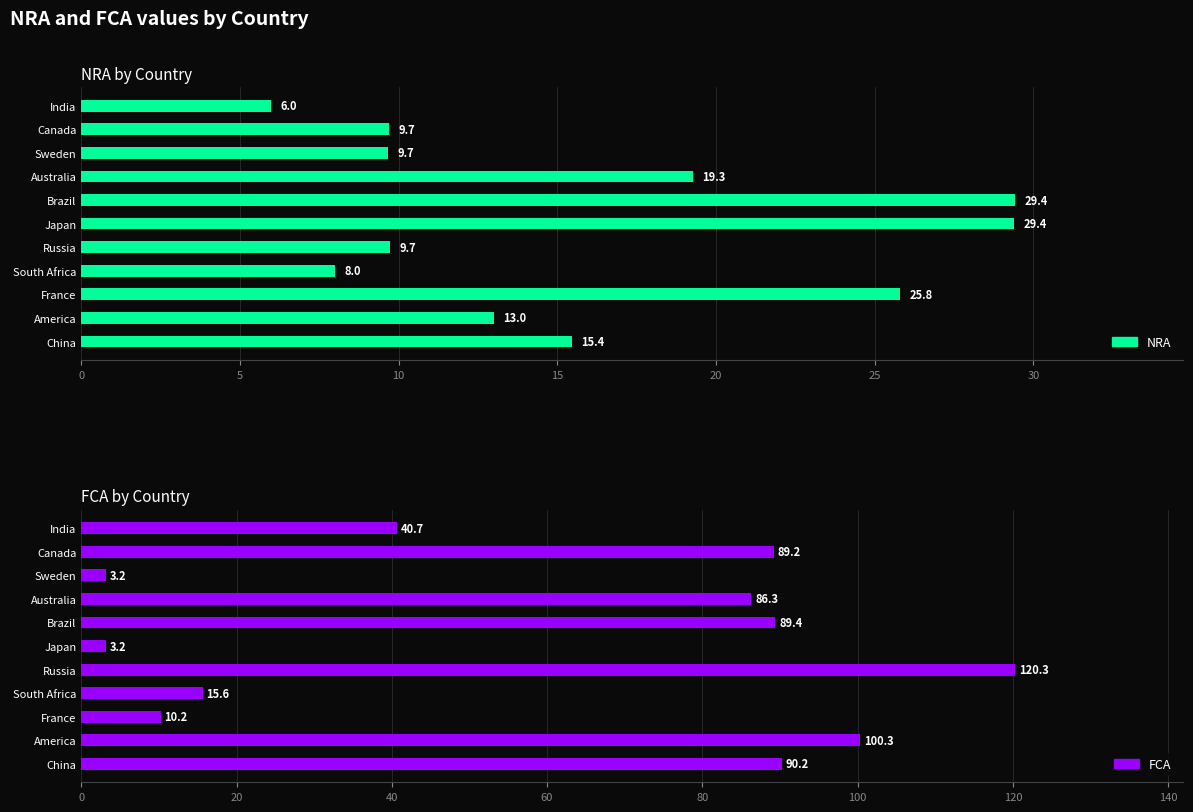

How many values in the NRA series are below 12?

5